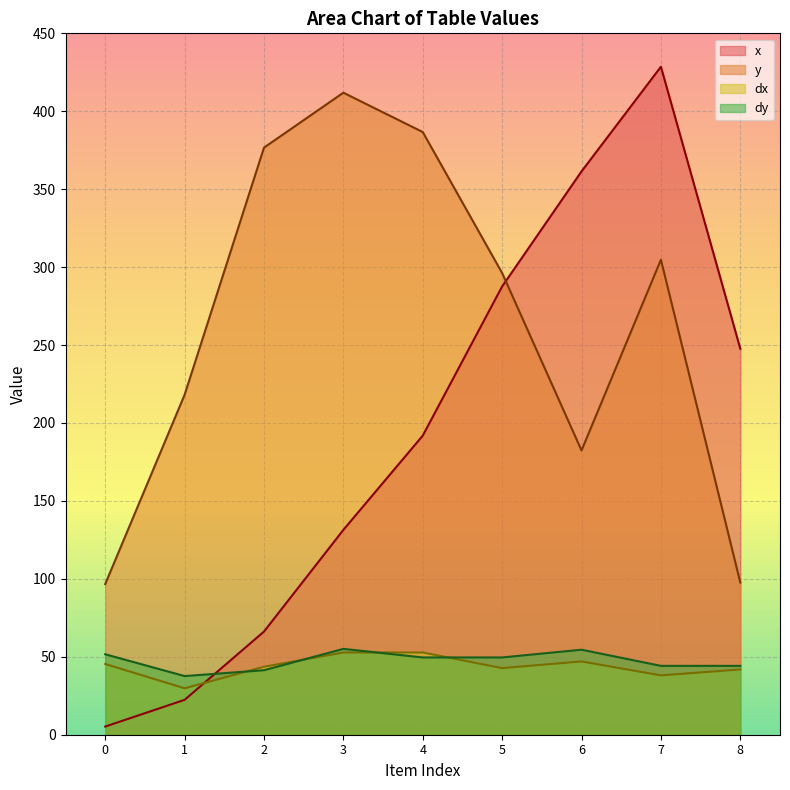

What is the minimum value shown in the chart?

5.2